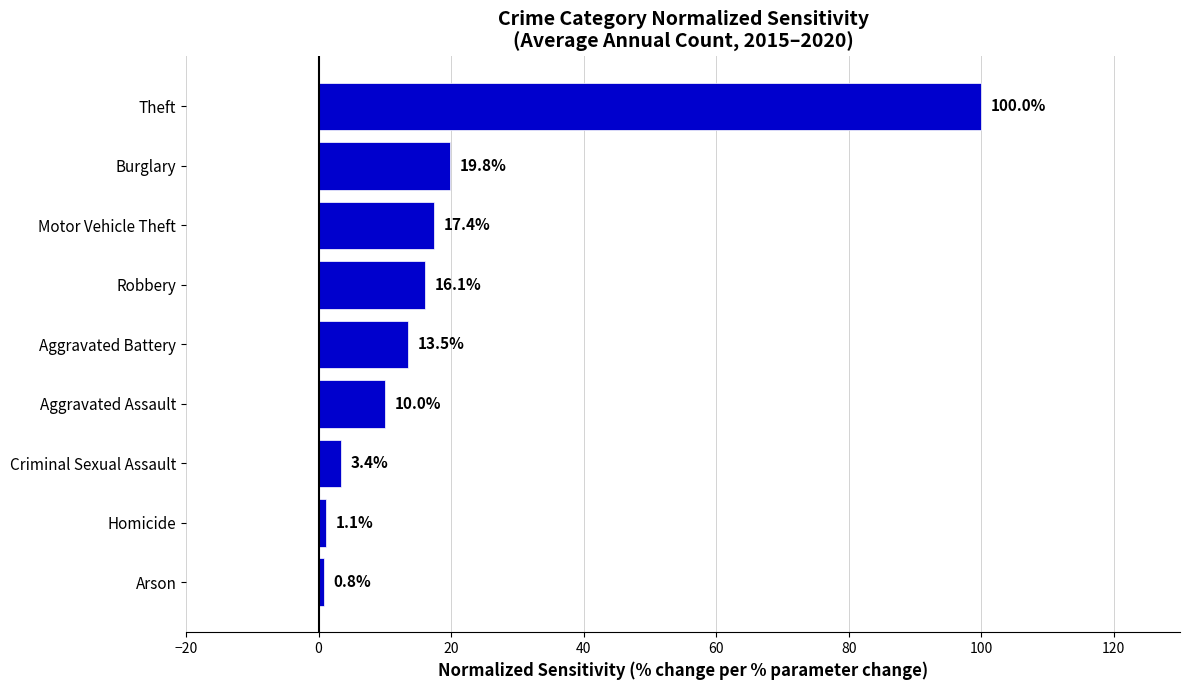

Which category has the lowest value across all series?

Arson